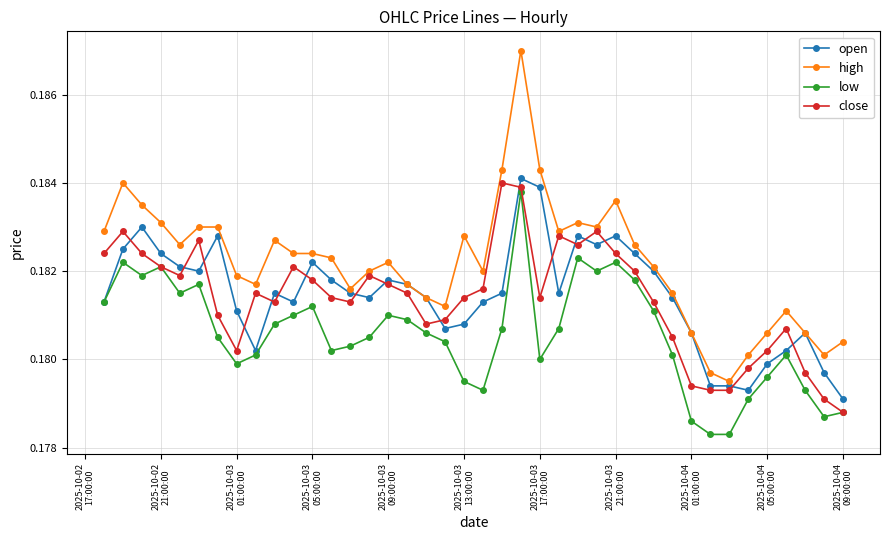

At how many categories does at least one series exceed 0?

40